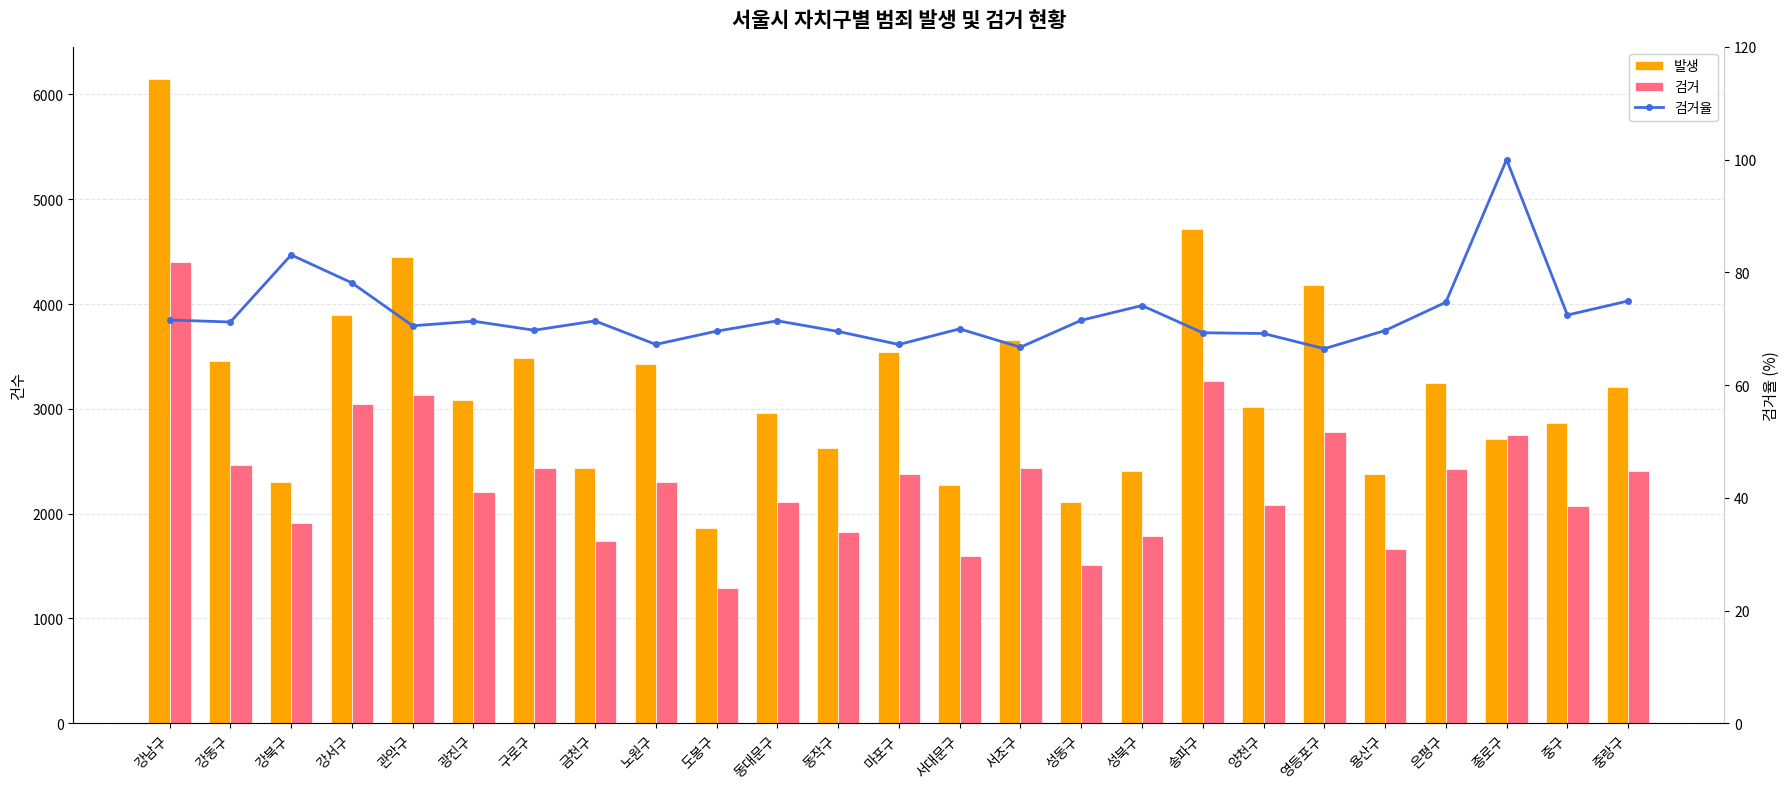

What is the sum of all 검거 values?

58012.0